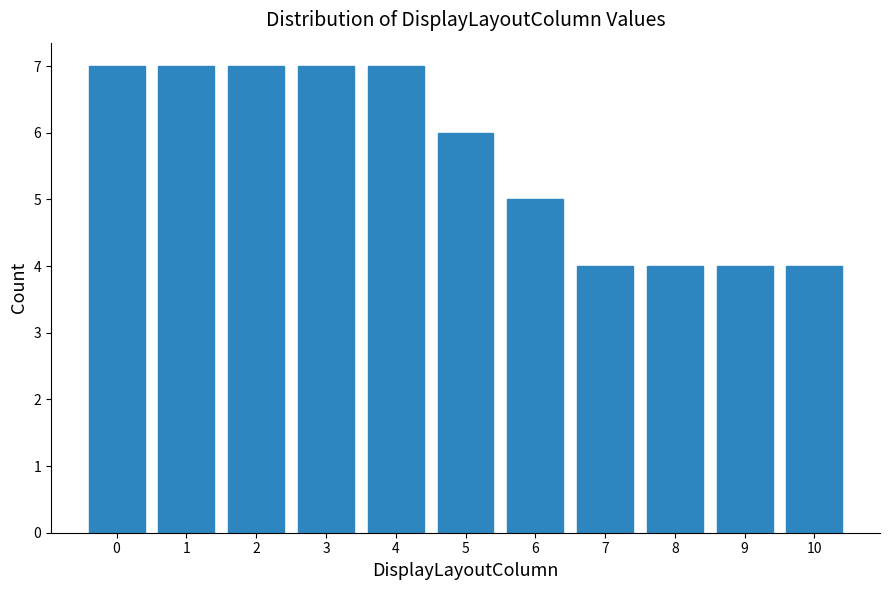

Reading left to right, what are all the values shown in this chart?

0=7	1=7	2=7	3=7	4=7	5=6	6=5	7=4	8=4	9=4	10=4